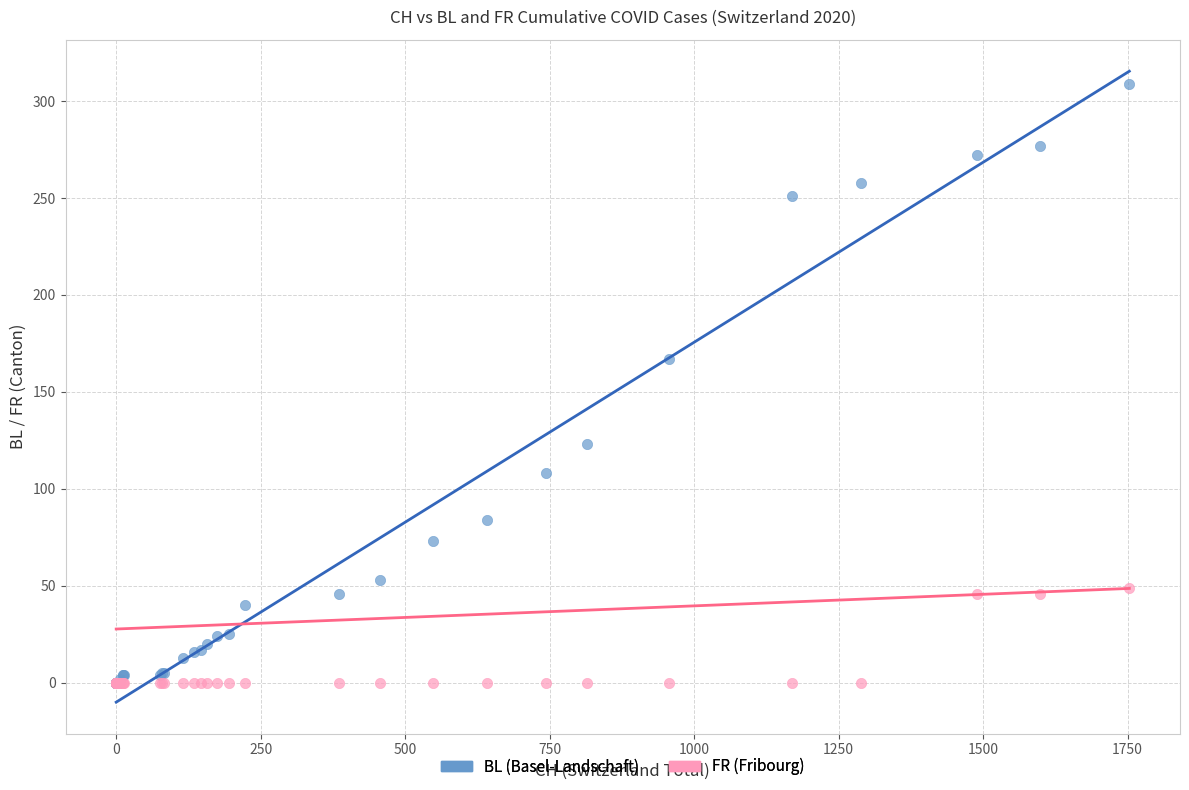

What are all the series names shown in the legend?

BL (Basel-Landschaft), FR (Fribourg)